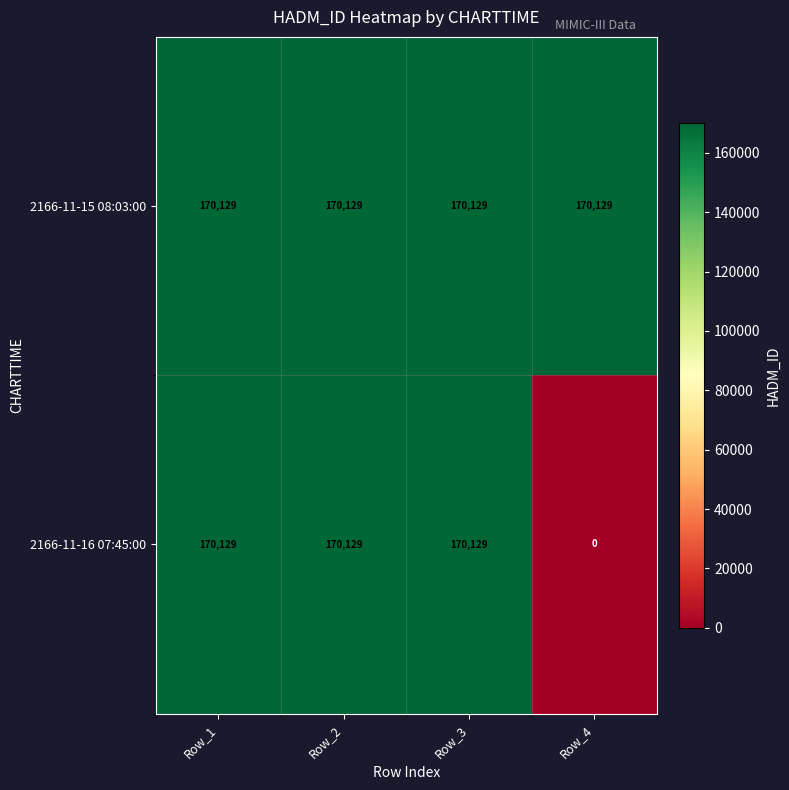

What is the sum of all 2166-11-16 07:45:00 values?

510387